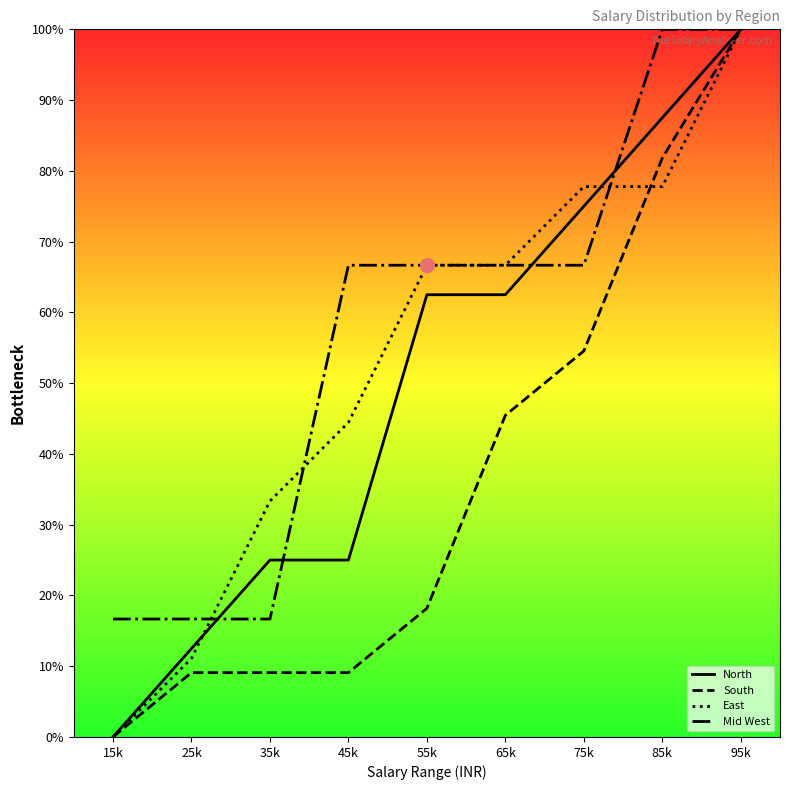

Is the value of South at 15k greater than the value of Mid West at 65k?

No